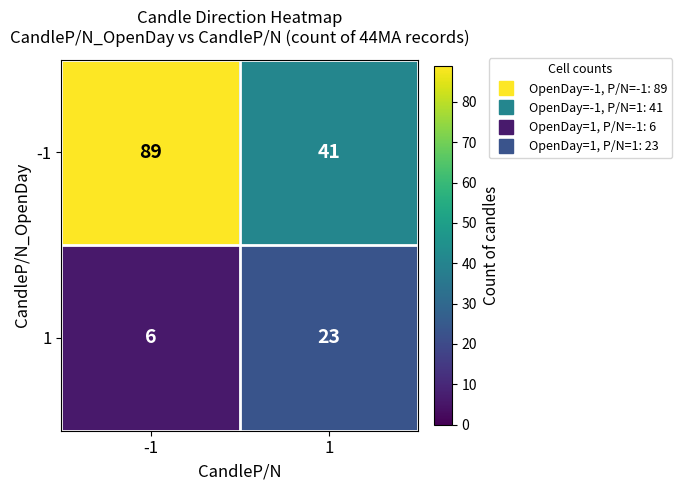

What is the smallest value displayed?

6